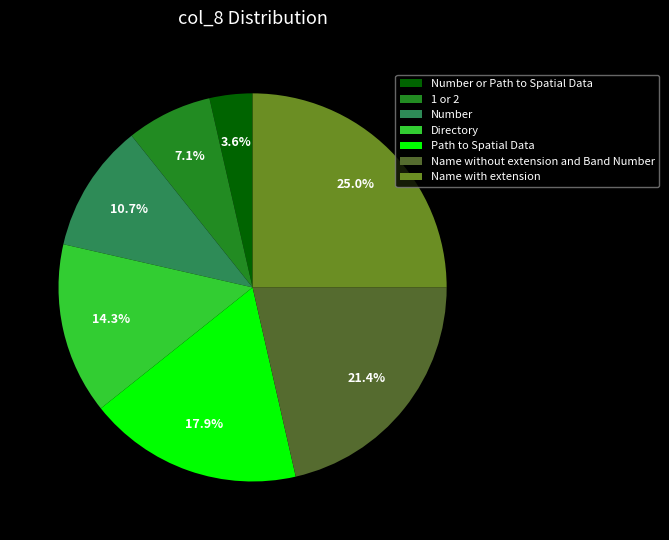

How many slices are in this pie chart?

7